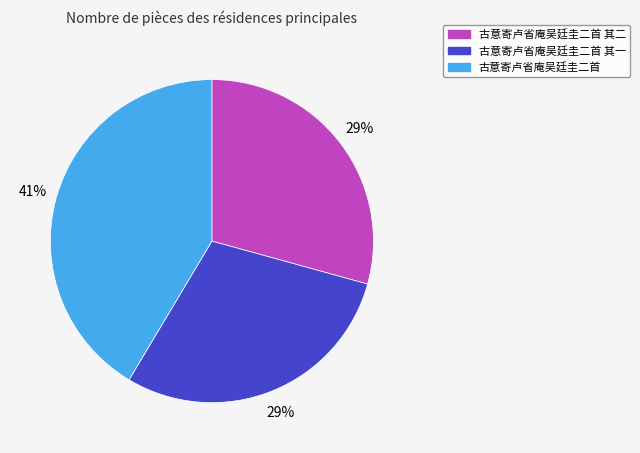

To the nearest percent, what is the difference between the largest and smallest slice percentages?

12%